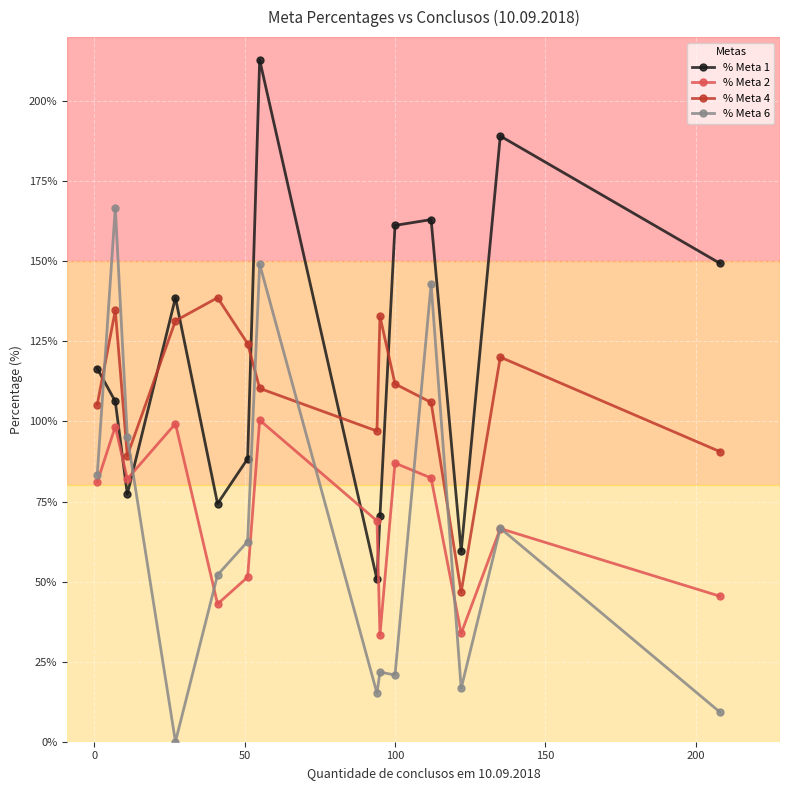

What is the average value of the % Meta 1 series?

118.4